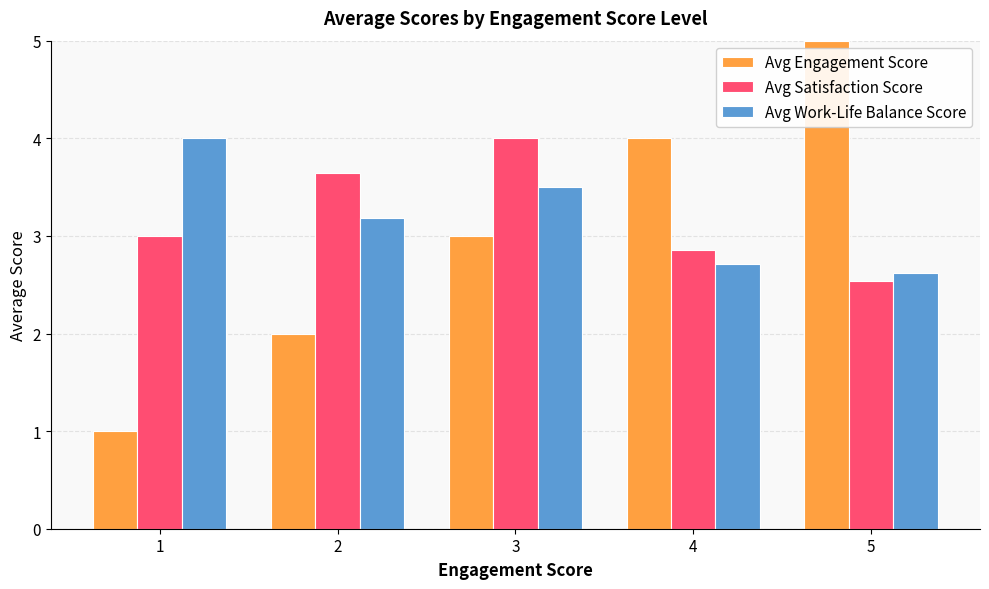

How many series are shown in this chart?

3